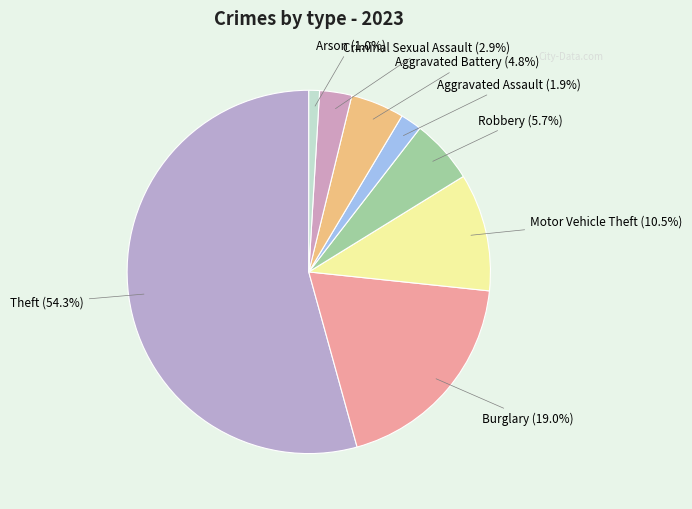

Count the number of slices in the pie.

8